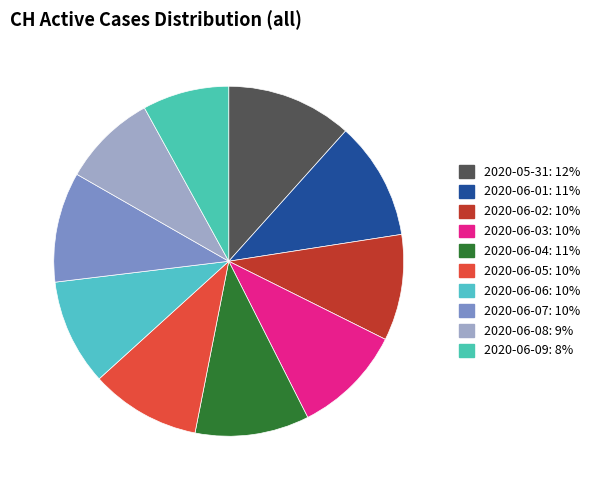

How many segments does this pie chart have?

10